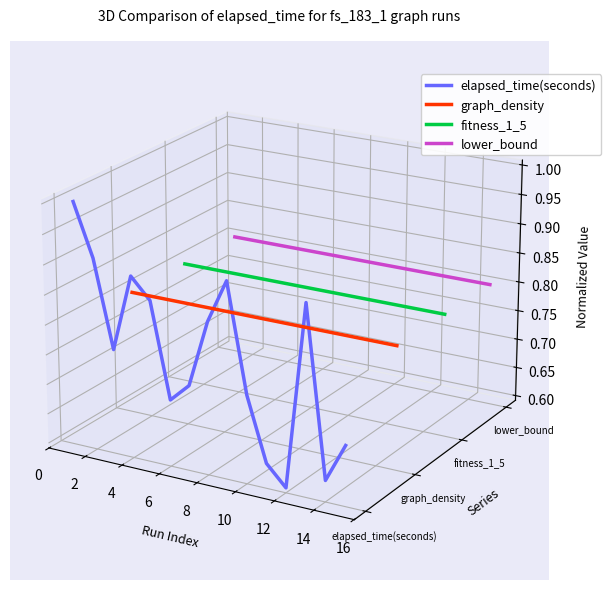

What are all the series names shown in the legend?

elapsed_time(seconds), graph_density, fitness_1_5, lower_bound